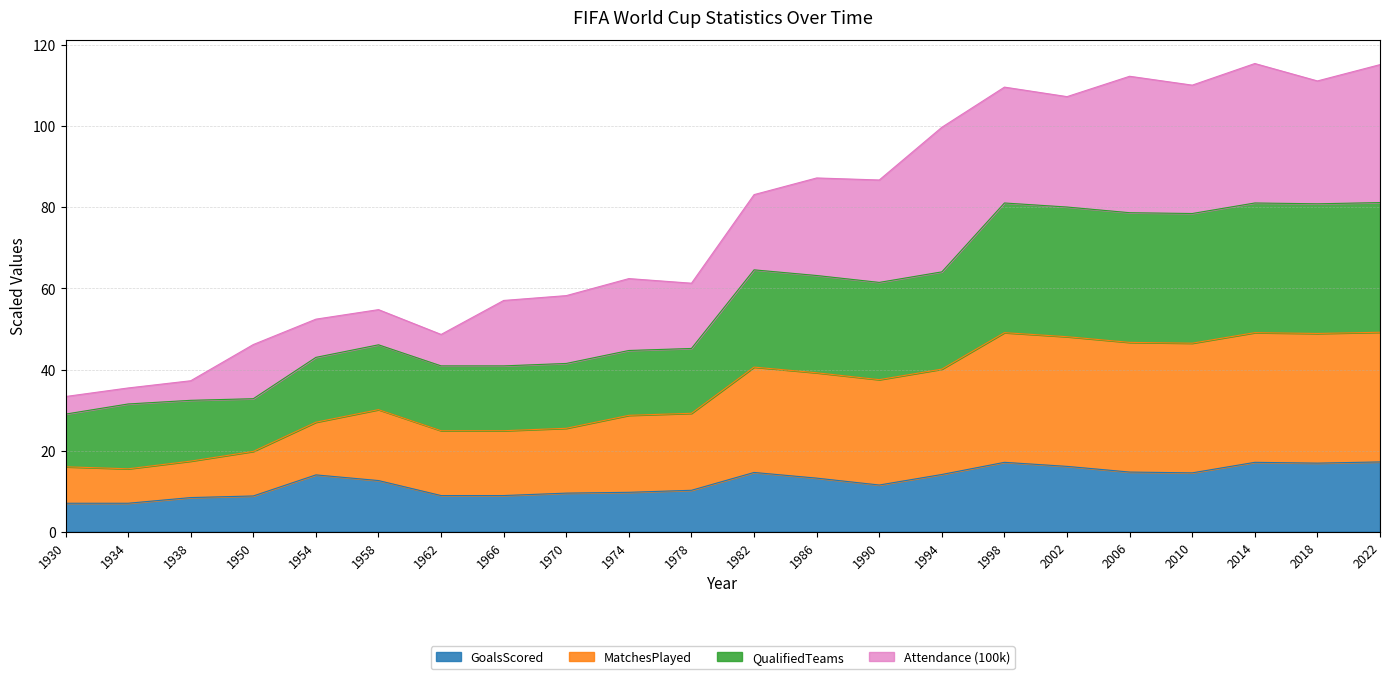

At which category does MatchesPlayed reach its first local valley?

1934